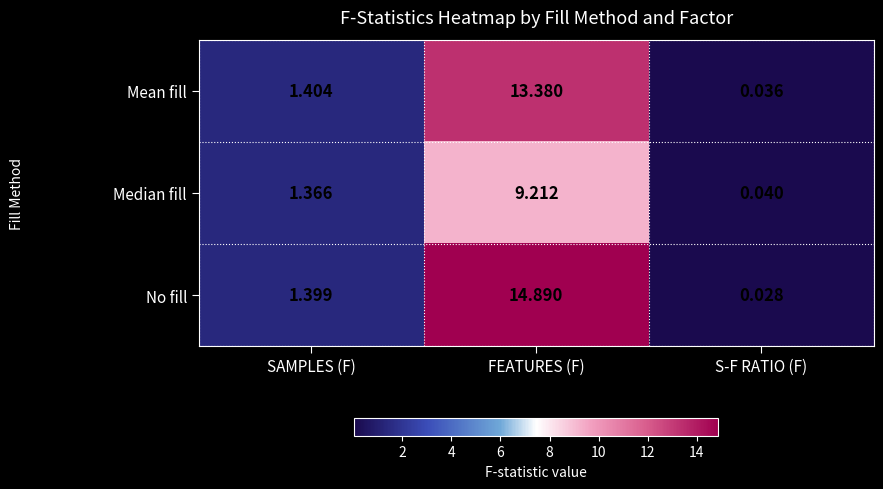

Which series changed the most between FEATURES (F) and S-F RATIO (F)?

No fill